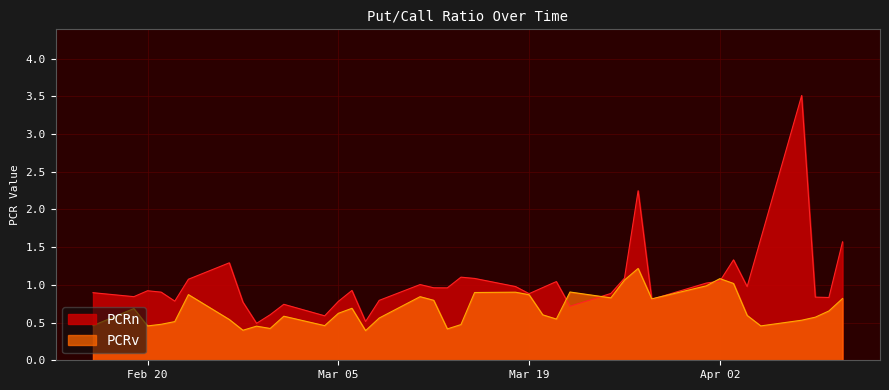

Does the chart display data point markers on the line(s)?

No